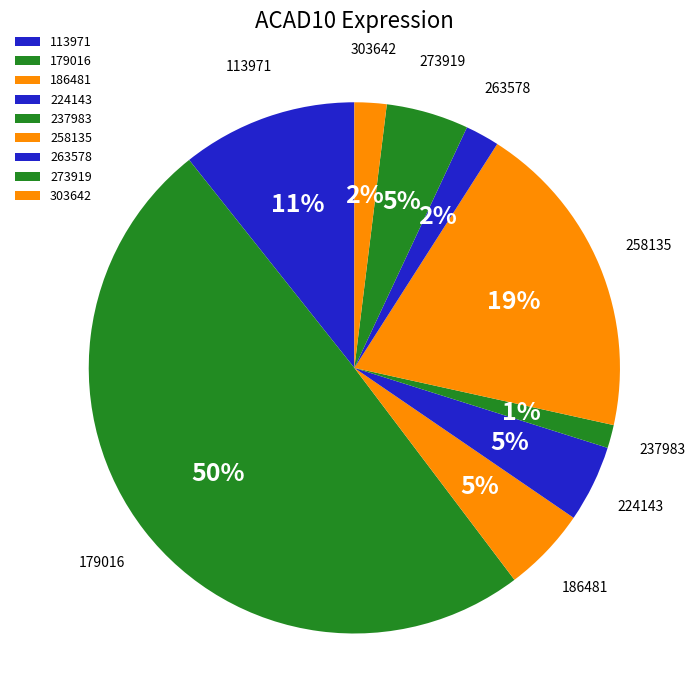

To the nearest percent, what percentage of the pie is 224143?

5%